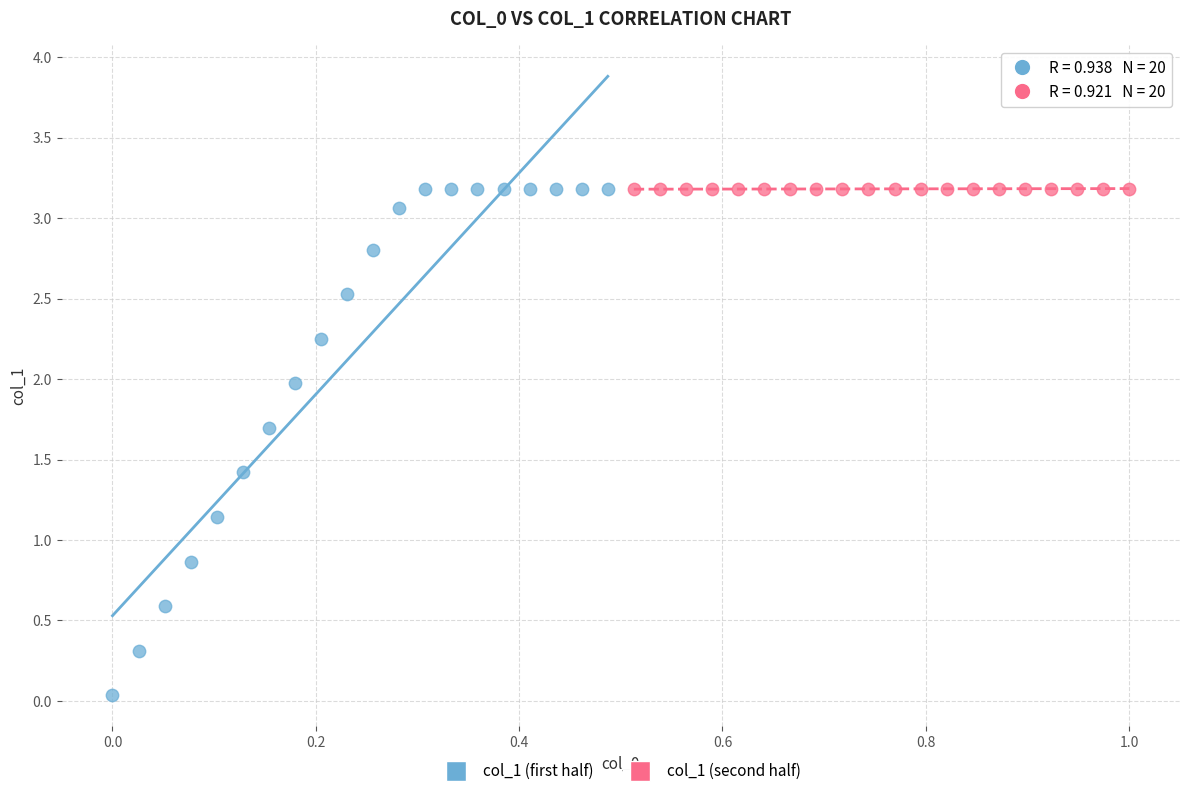

Which series contains the lowest Y value?

col_1 (first half)